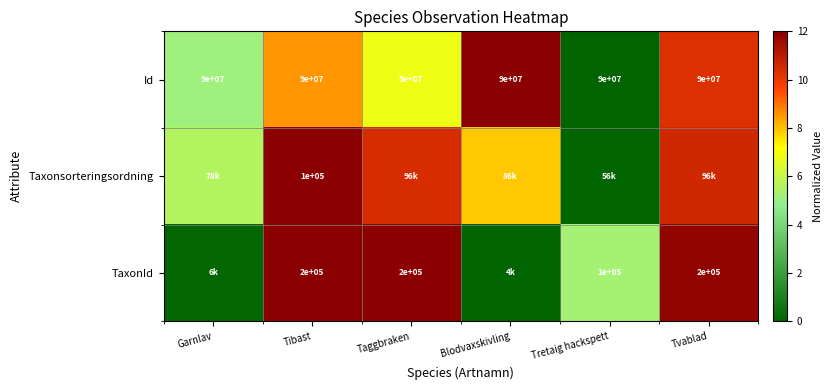

Rank the series at Blodvaxskivling from highest to lowest value.

Id, Taxonsorteringsordning, TaxonId